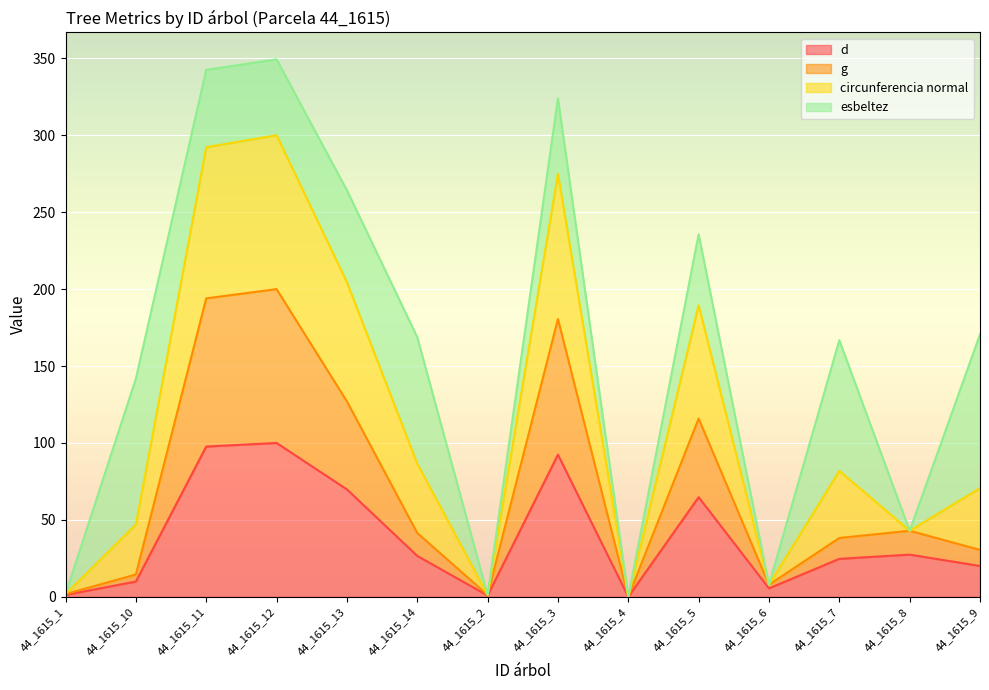

What is the total value across all series at 44_1615_5?

235.6